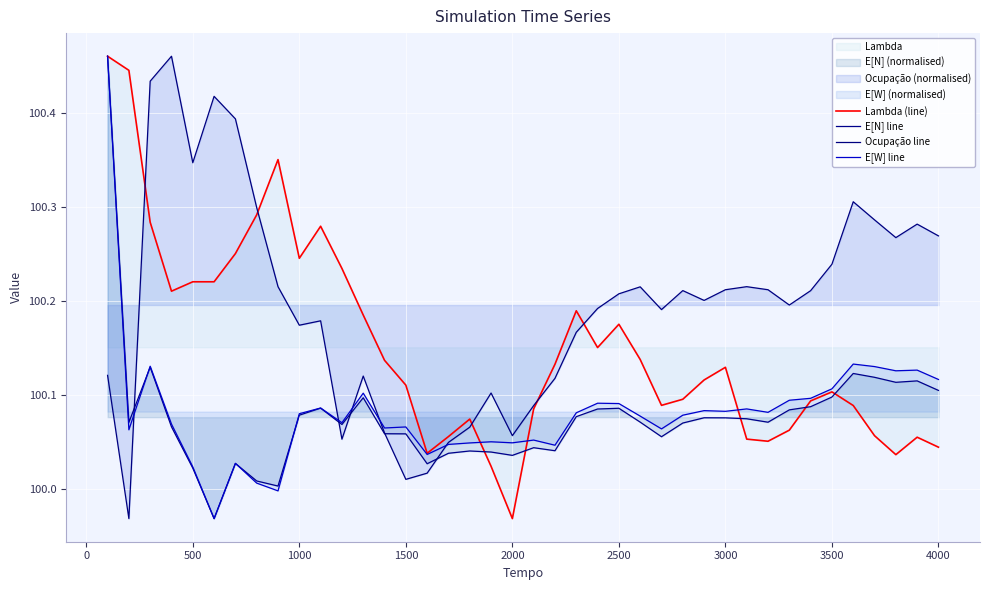

What is the difference between the second highest and second lowest values in the Lambda (line) series?

0.4